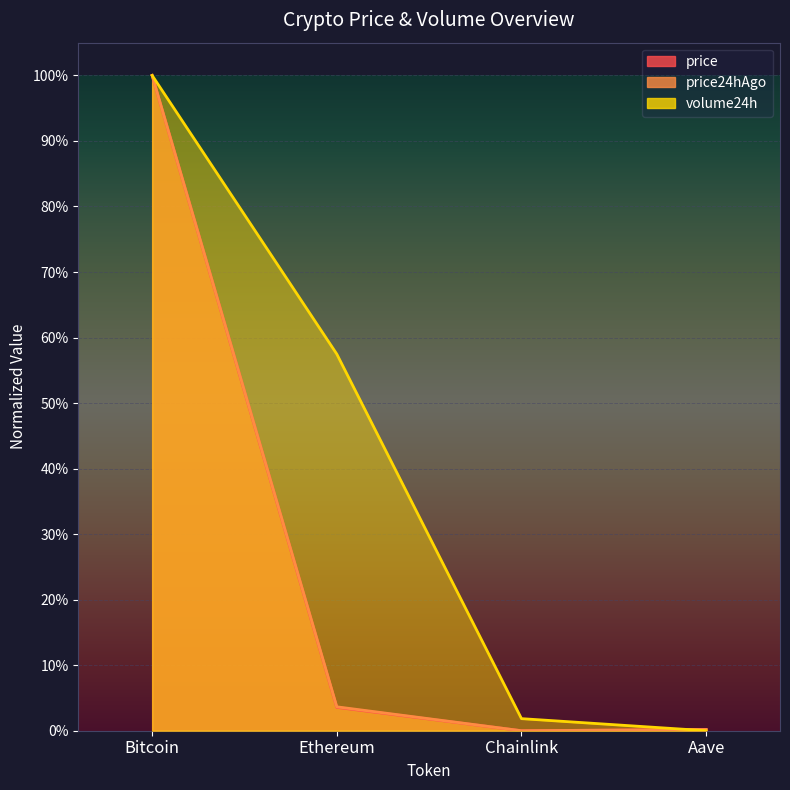

After their last crossing, which series has the higher values: price24hAgo or volume24h?

price24hAgo